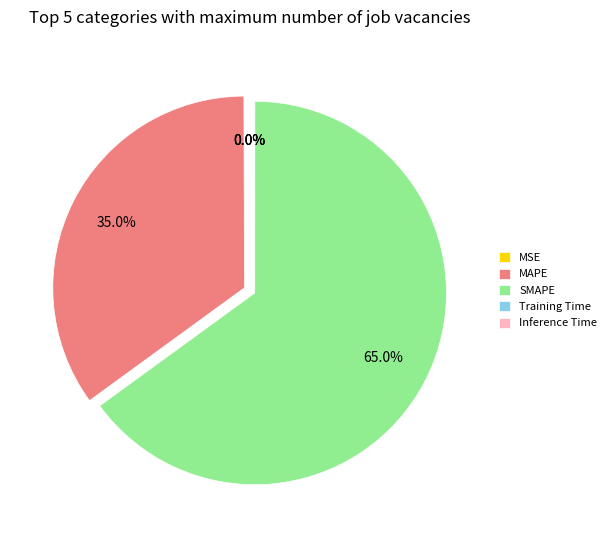

Which slice is the largest?

SMAPE